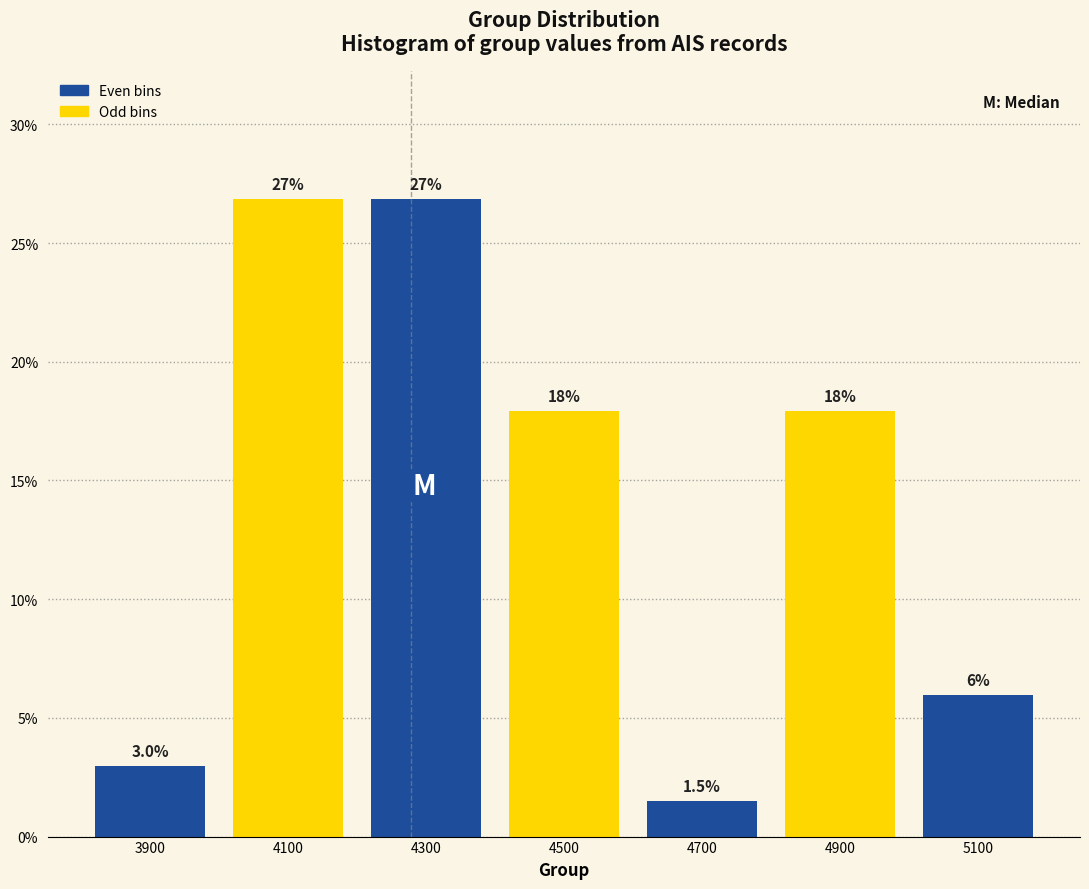

Reading left to right, transcribe this chart: for each bar, give the range it covers on the x-axis and its height.

3800 to 4000: 3.0
4000 to 4200: 26.9
4200 to 4400: 26.9
4400 to 4600: 17.9
4600 to 4800: 1.5
4800 to 5000: 17.9
5000 to 5200: 6.0